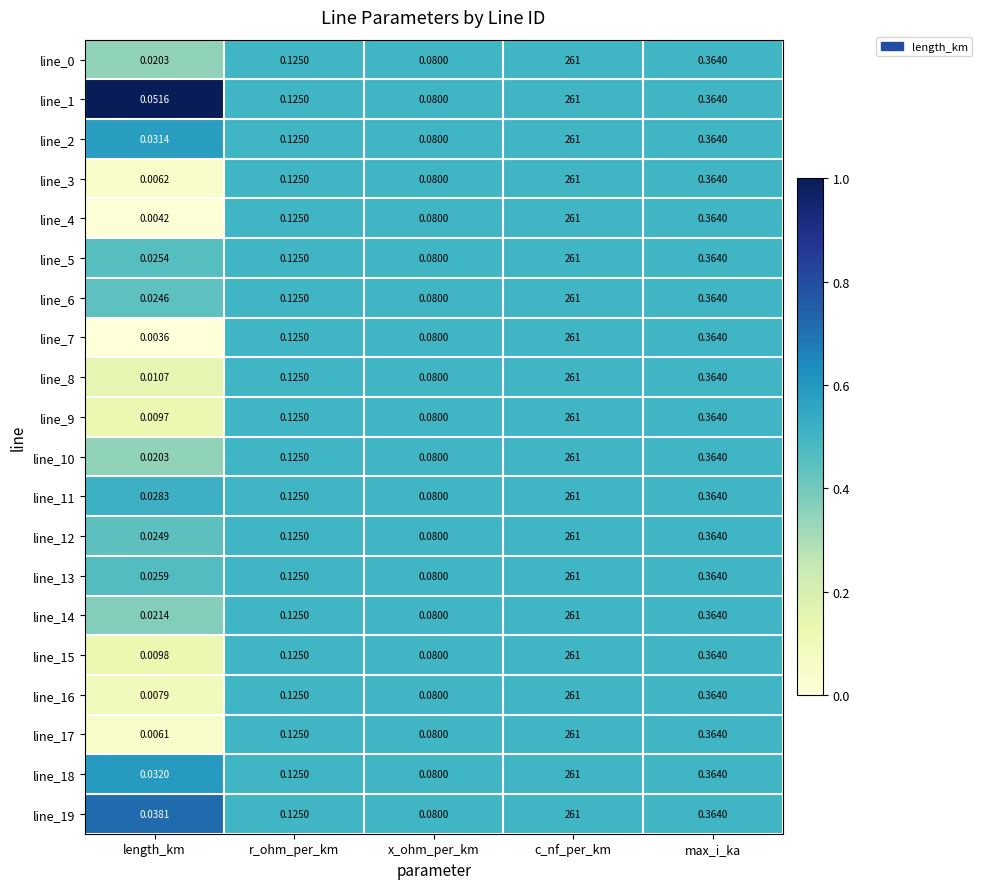

At which label does line_8 reach its peak?

c_nf_per_km